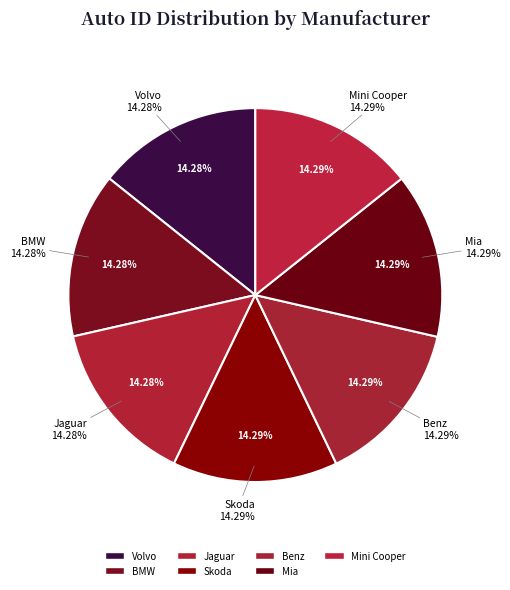

To the nearest percent, what portion does Skoda represent?

14%